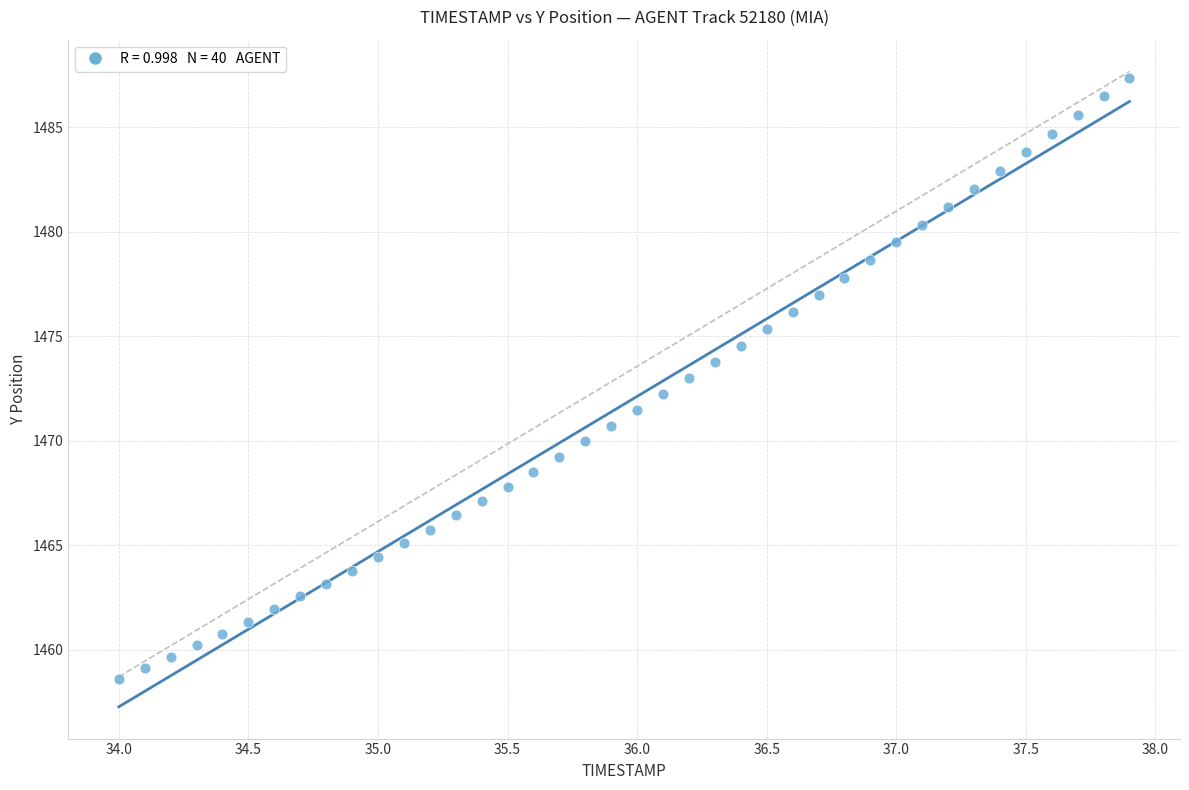

What is the range of X values (max minus min)?

3.9